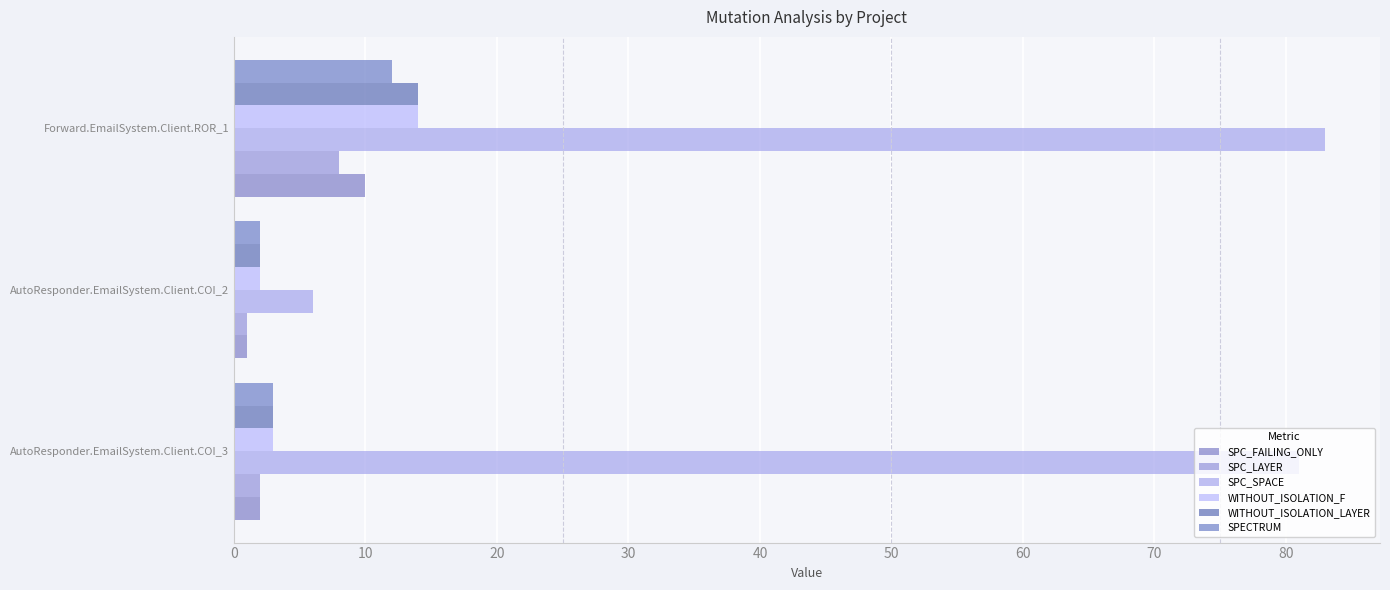

Reading right to left, extract all data points from this chart.

SPC_FAILING_ONLY: 10	1	2
SPC_LAYER: 8	1	2
SPC_SPACE: 83	6	81
WITHOUT_ISOLATION_F: 14	2	3
WITHOUT_ISOLATION_LAYER: 14	2	3
SPECTRUM: 12	2	3